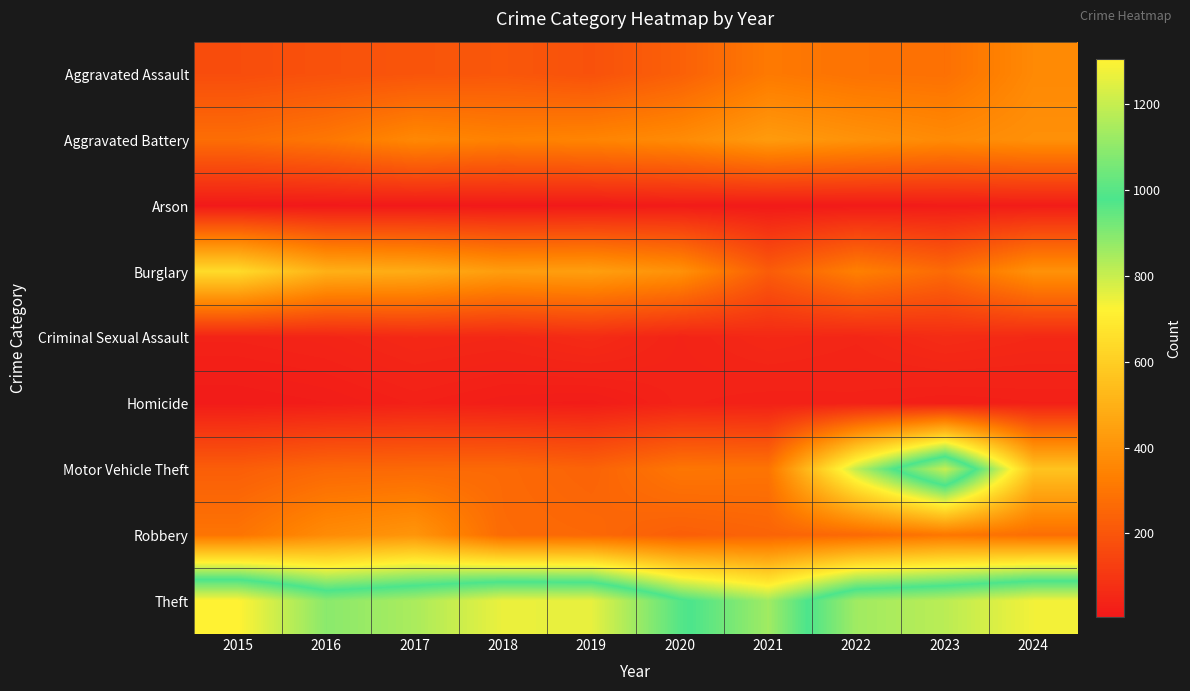

At which category does the chart reach its minimum across all series?

2016